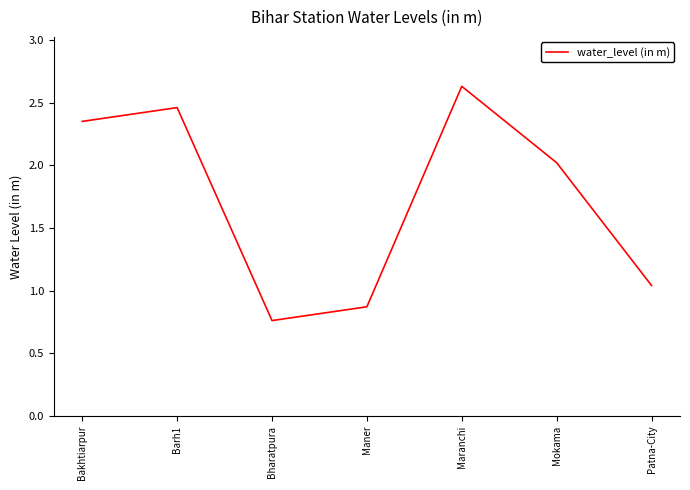

Count the number of categories in the chart.

7